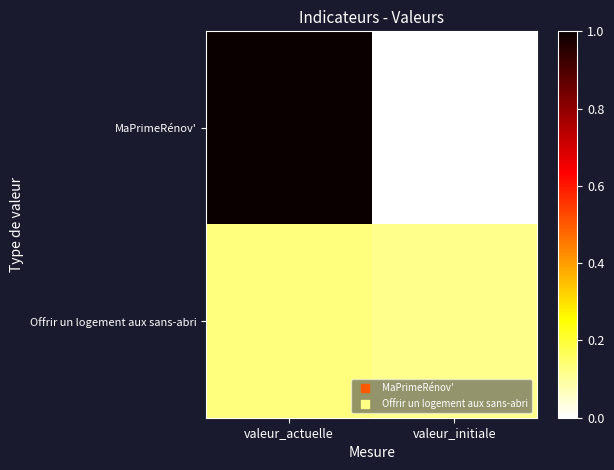

Reading right to left, what are all the values shown in this chart?

MaPrimeRénov': valeur_initiale=0.0	valeur_actuelle=1.0
Offrir un logement aux sans-abri: valeur_initiale=0.1	valeur_actuelle=0.1